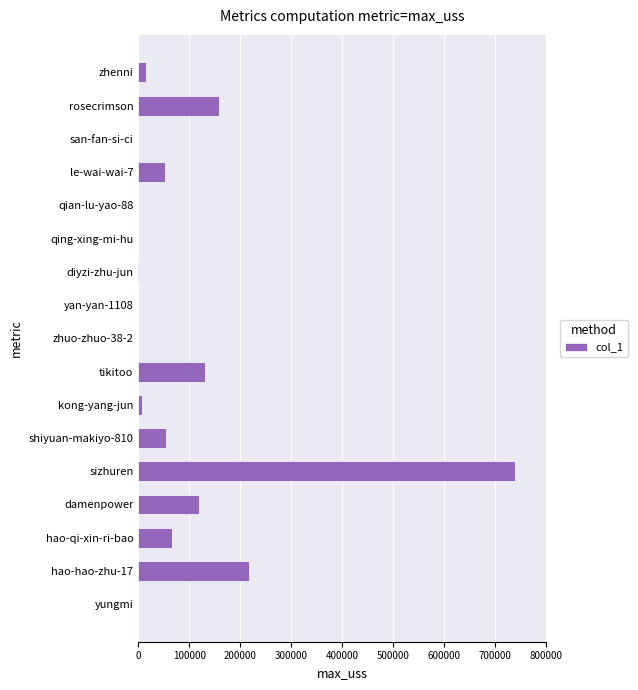

What is the sum of all values?

1558501